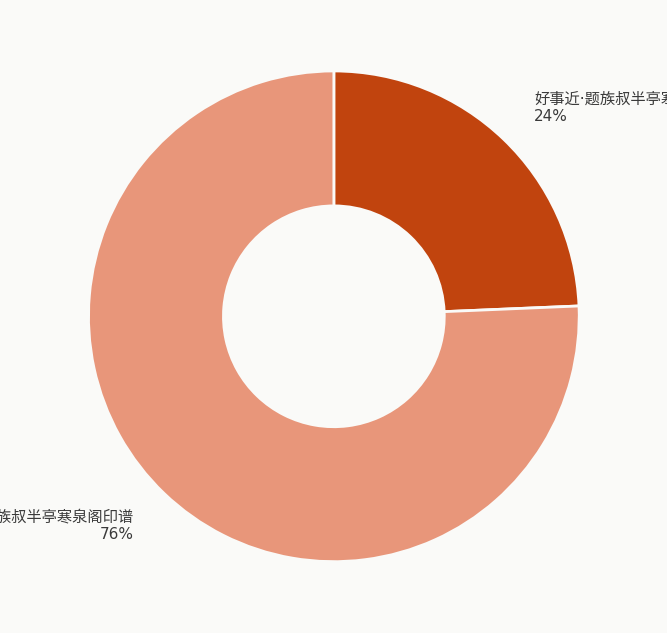

Does any single category account for the majority?

Yes